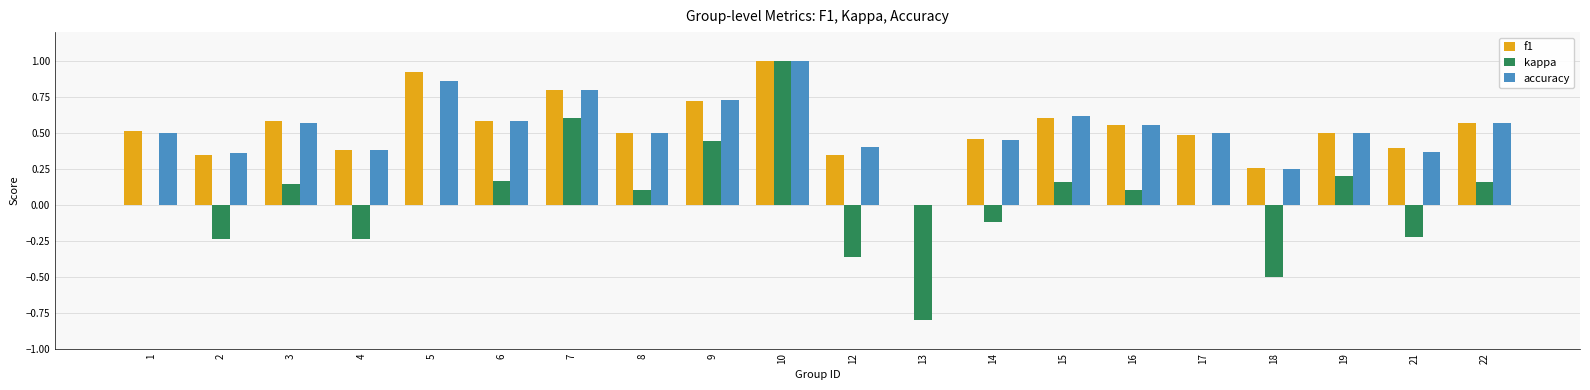

What is the sum of the kappa values at 2 and 13?

-1.0